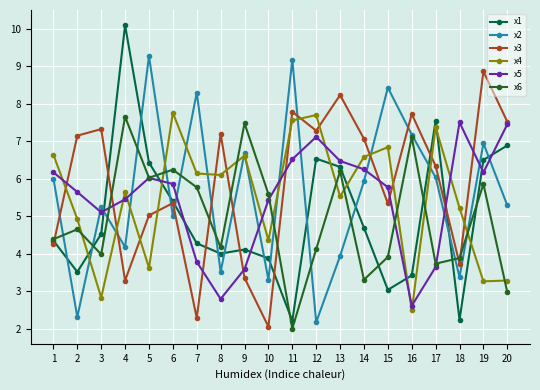

At which category does x1 reach its first local valley?

2